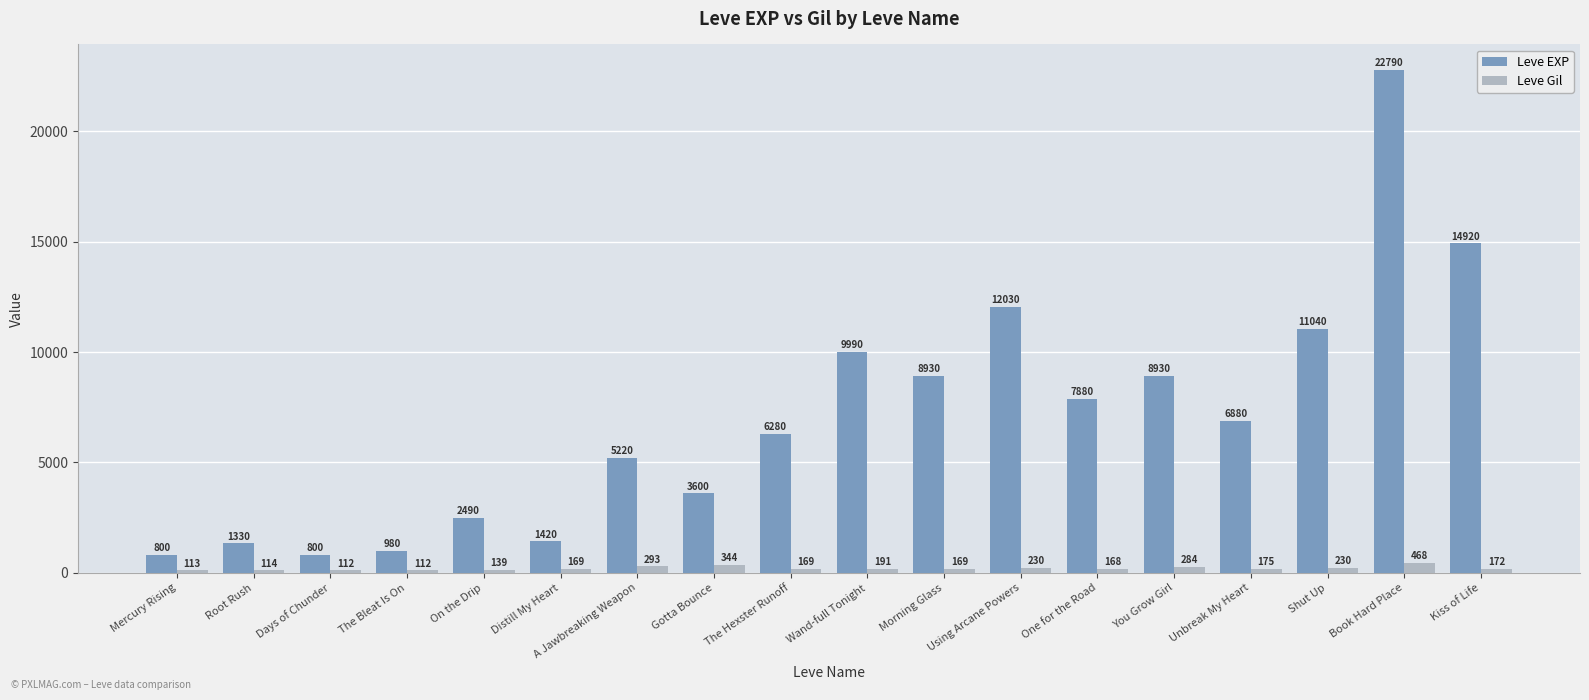

Between Mercury Rising and Using Arcane Powers, which series saw the biggest shift?

Leve EXP